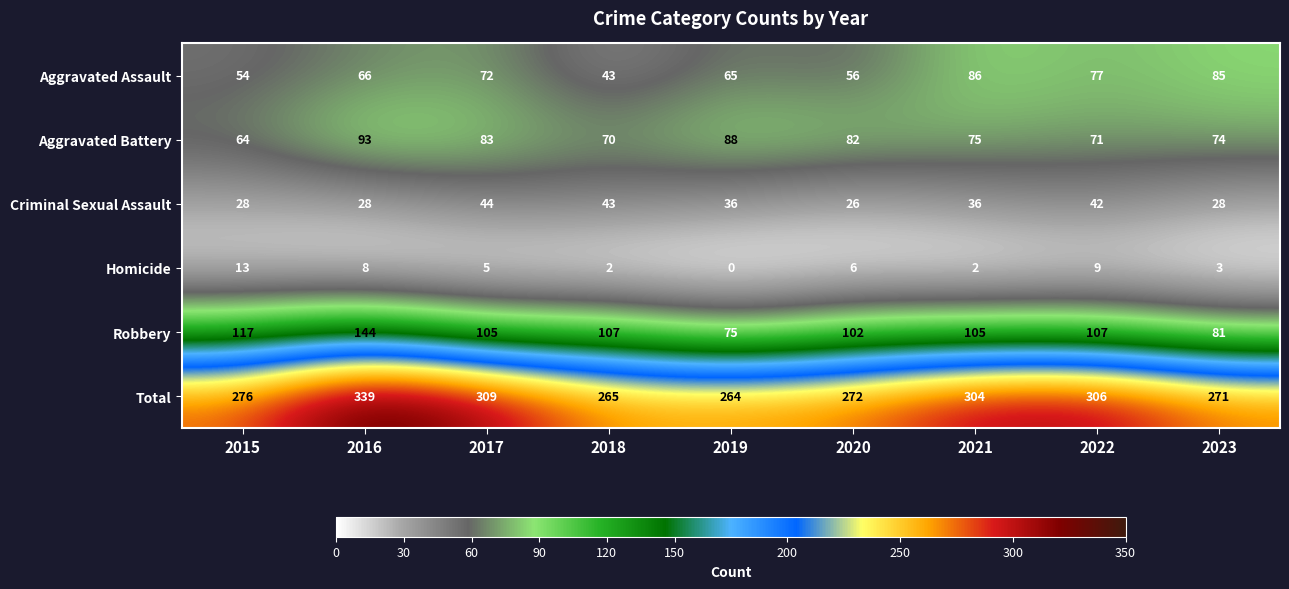

At which category does the chart reach its minimum across all series?

2019